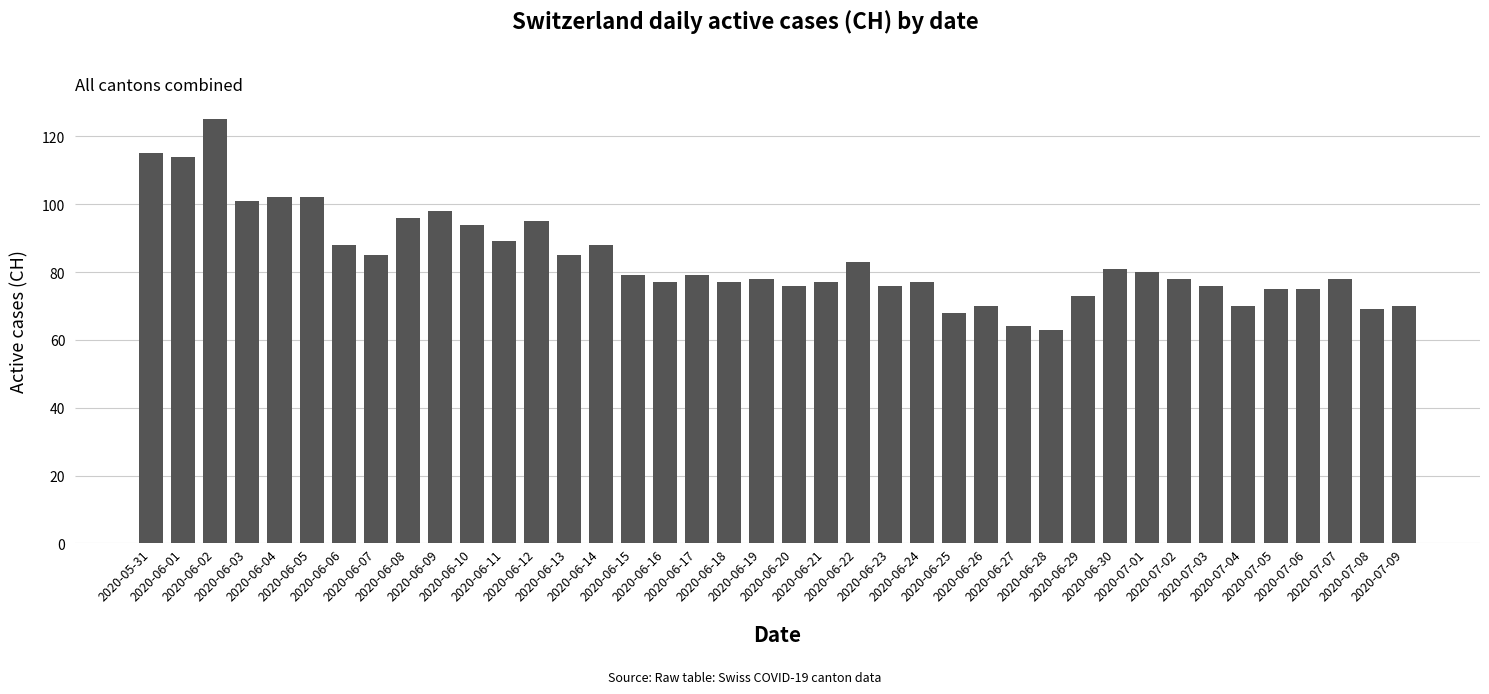

Does the chart contain any negative values?

No